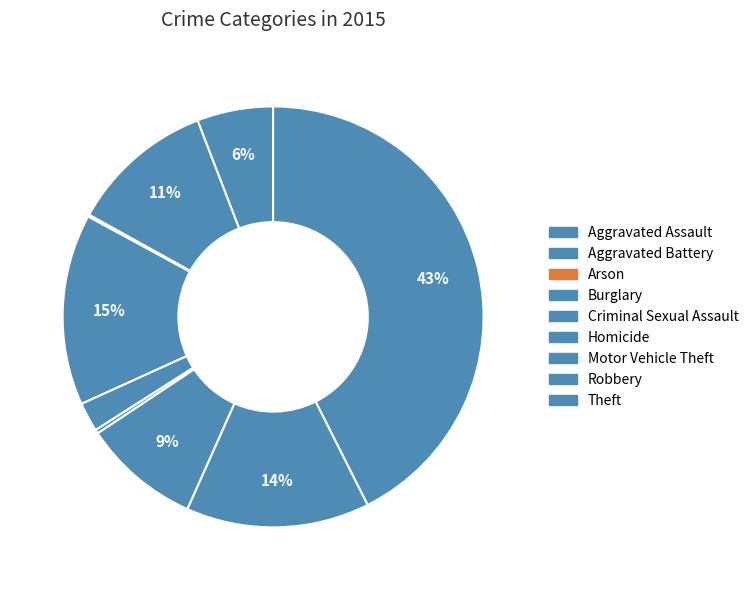

To the nearest percent, what percentage of the pie is Theft?

43%